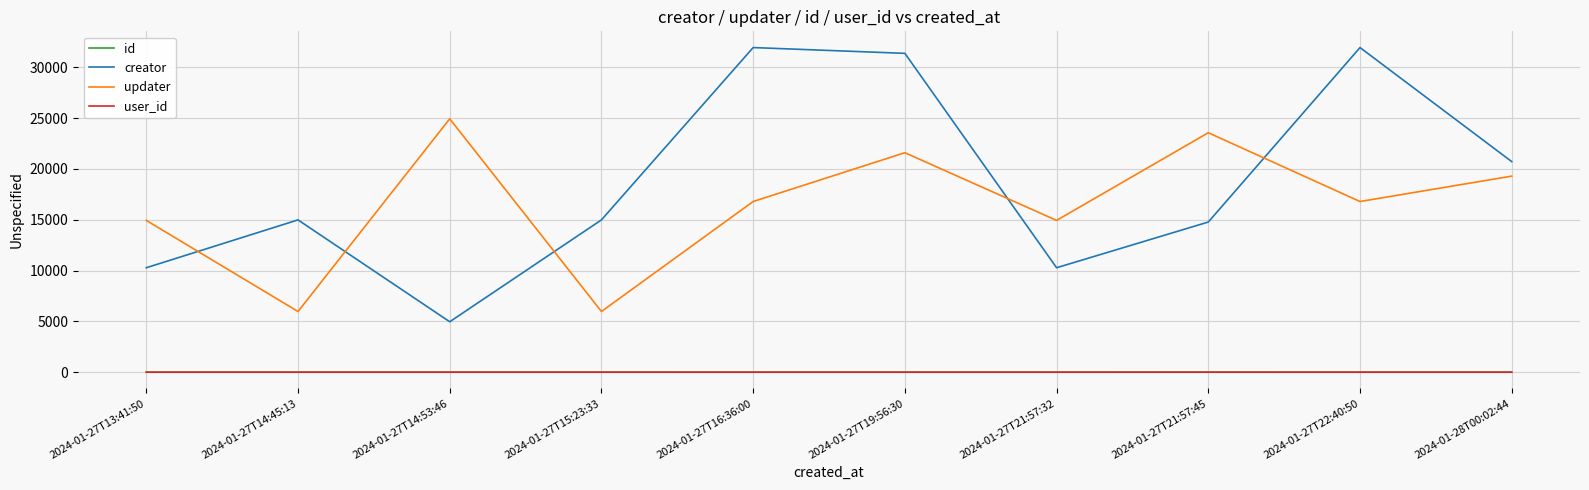

What is the total value across all series at 2024-01-27T19:56:30?

52958